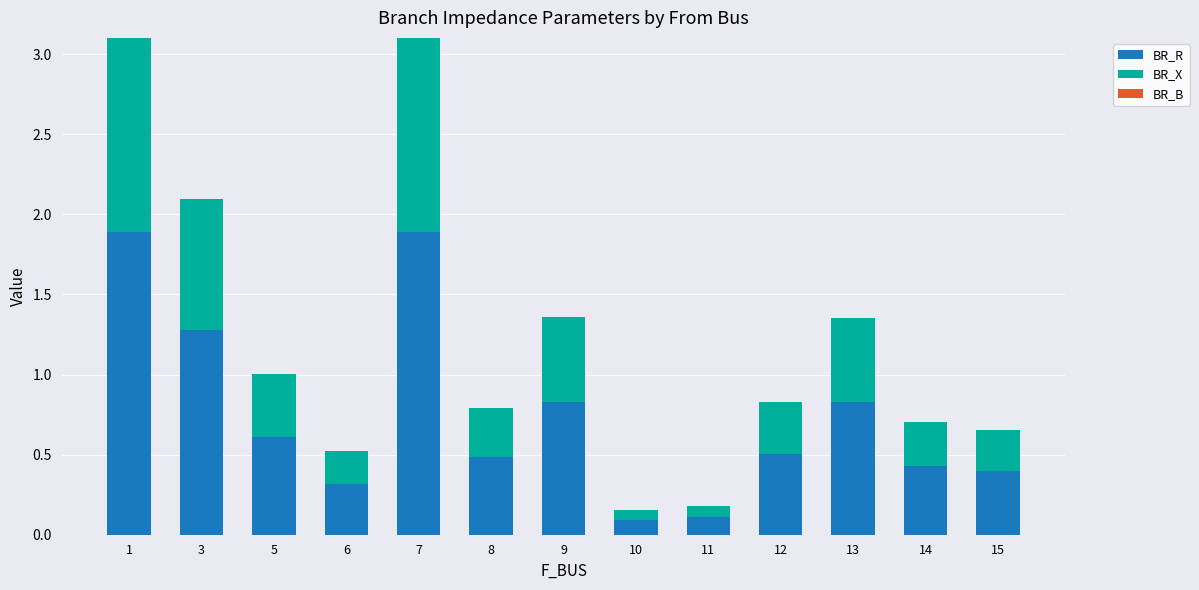

The value of BR_R at 8 is 0.5. True or false?

True